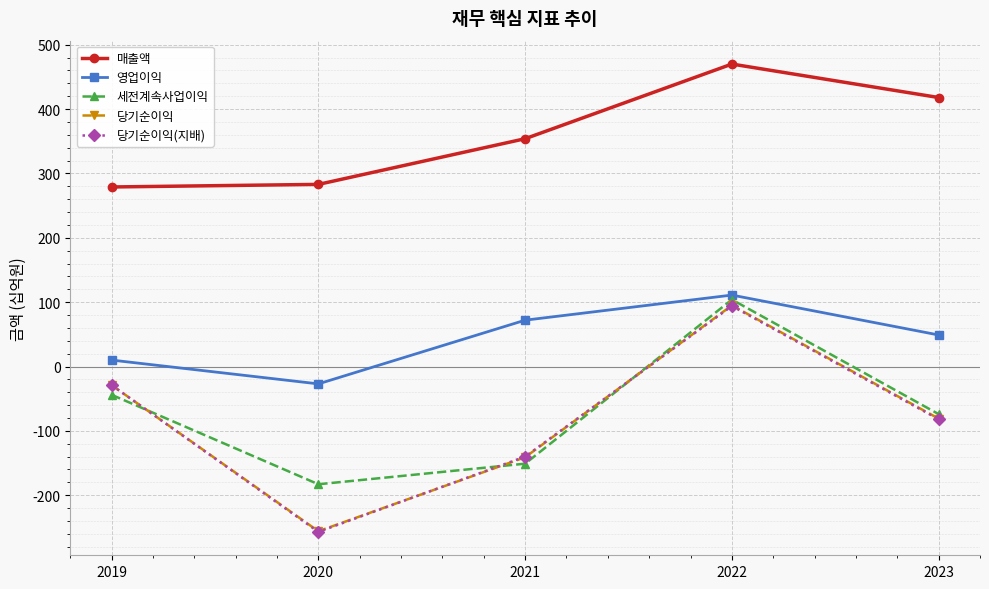

True or false: 매출액 and 영업이익 intersect in this chart.

False